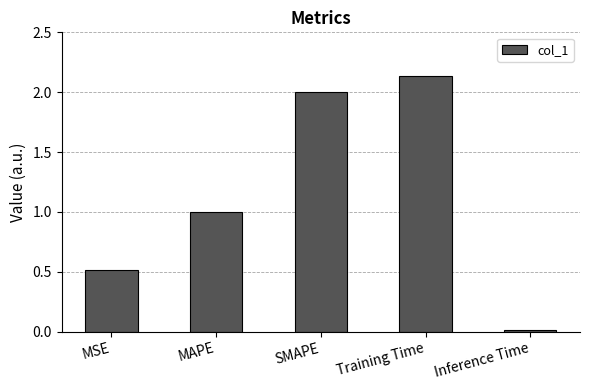

Is it true that the value at MAPE is 1.0?

True